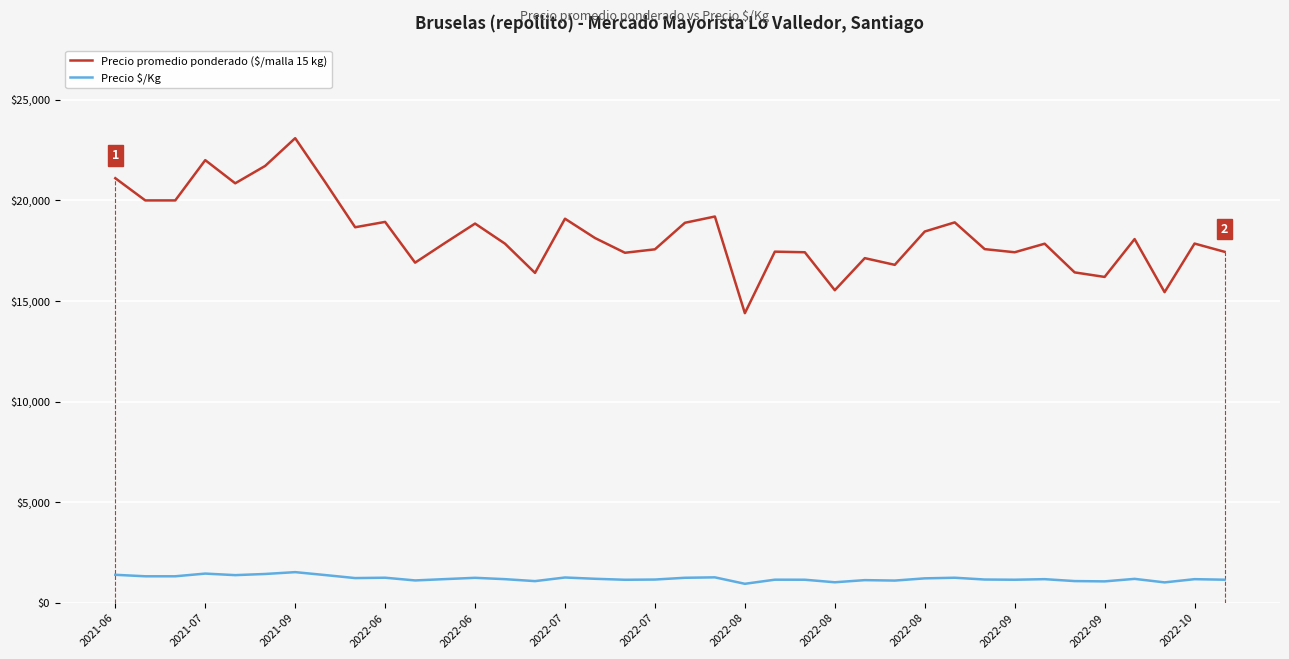

Which series has the widest spread of values?

Precio promedio ponderado ($/malla 15 kg)